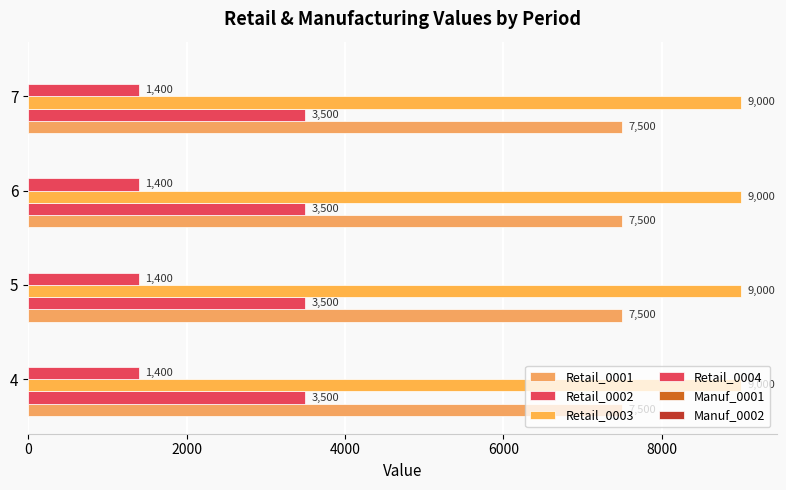

How many series are shown in this chart?

4